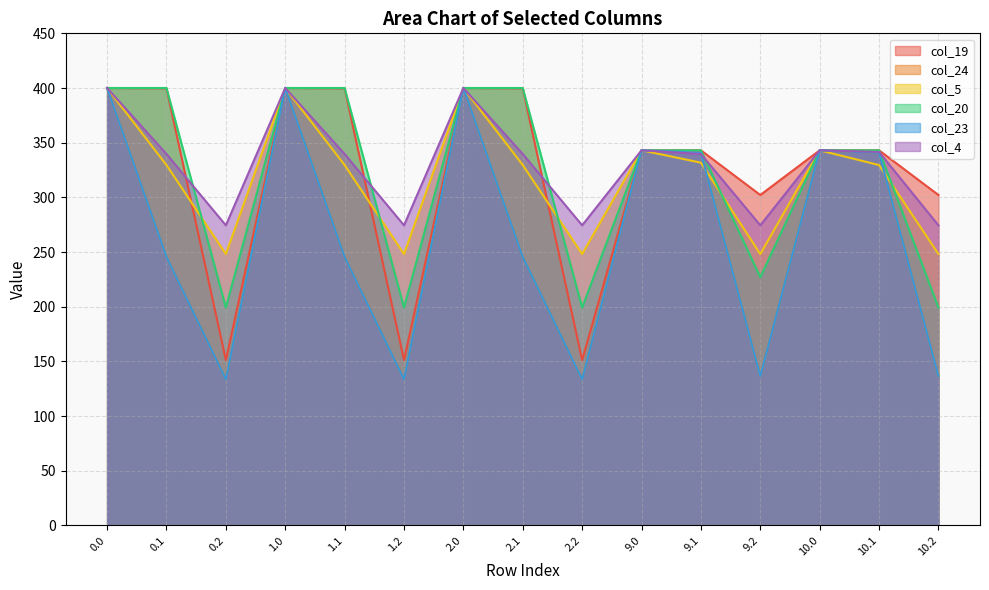

At 10.0, list the series in order from smallest to largest.

col_19, col_24, col_5, col_20, col_23, col_4